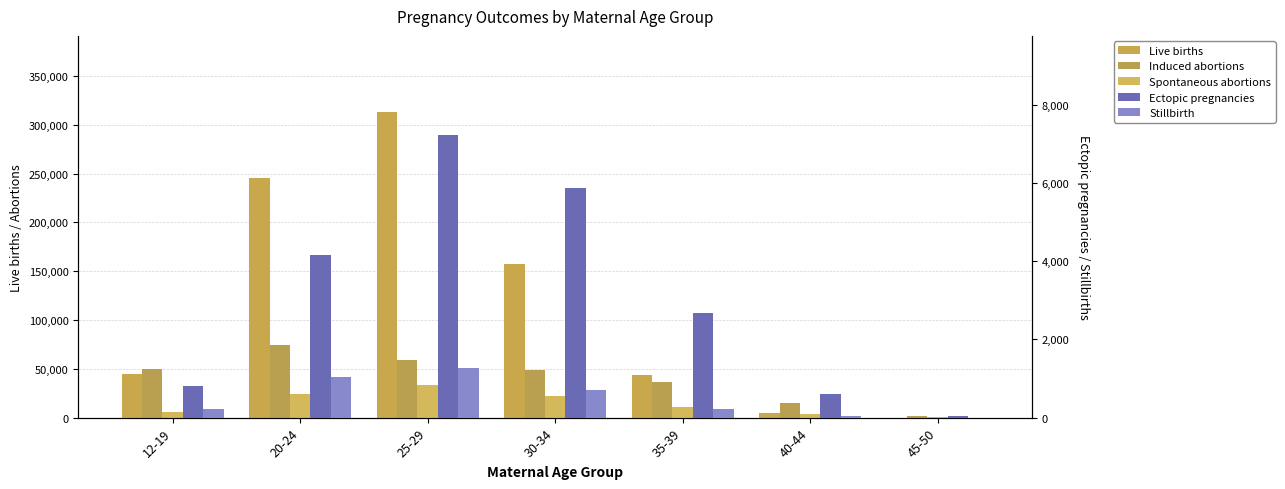

What is the label of the 4th bar from the left?

30-34